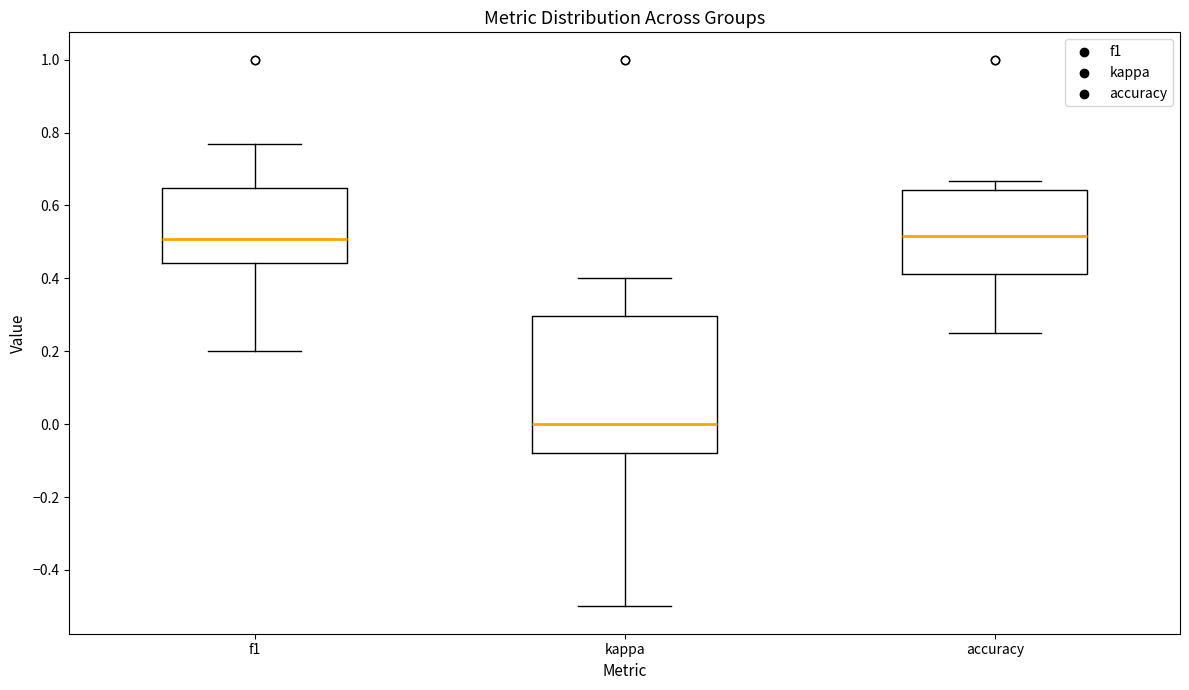

Which box's median line is the lowest?

kappa